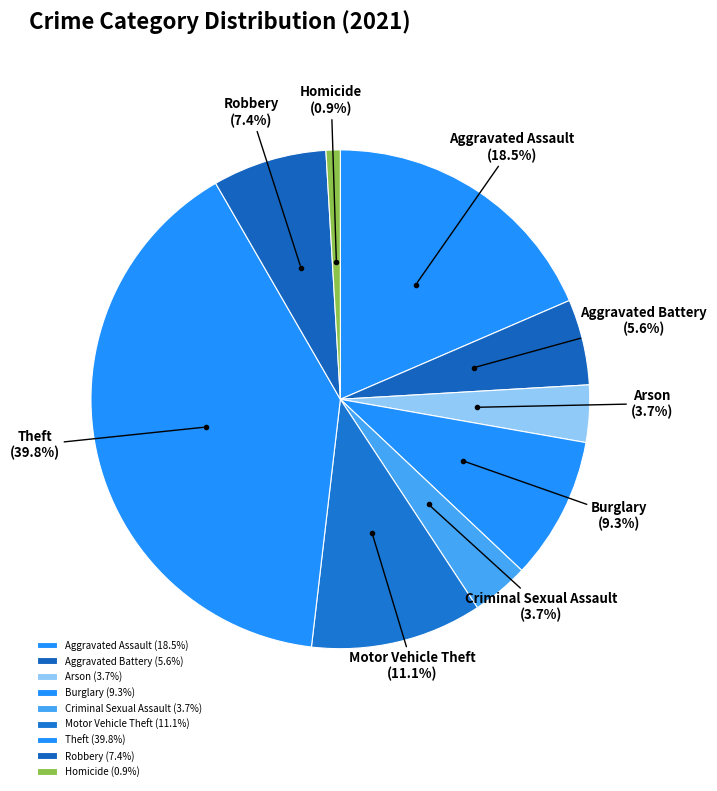

How many segments does this pie chart have?

9